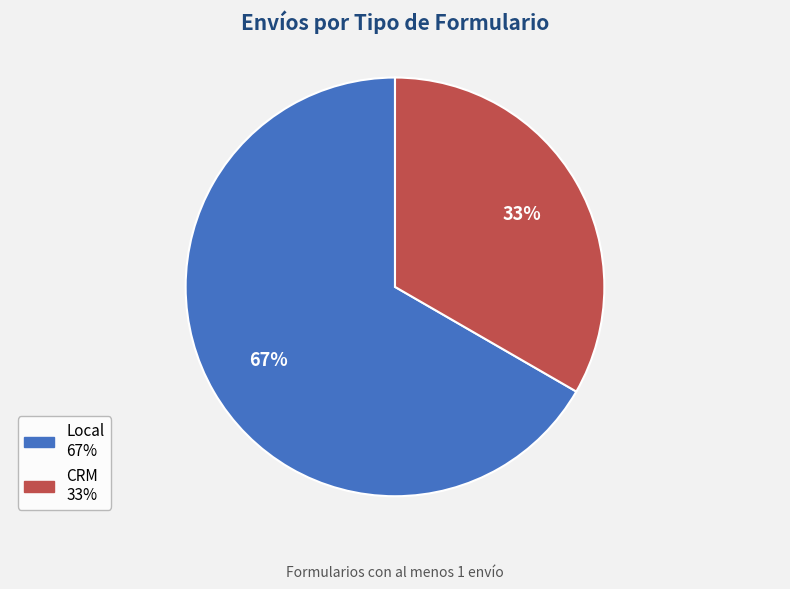

Is the sum of Local and CRM greater than half?

Yes